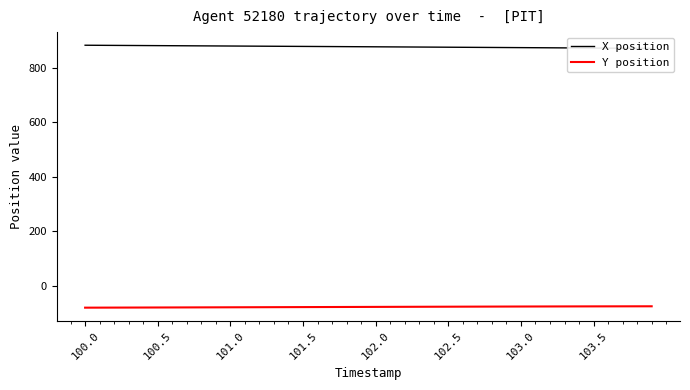

True or false: Y position and X position cross at least once.

False